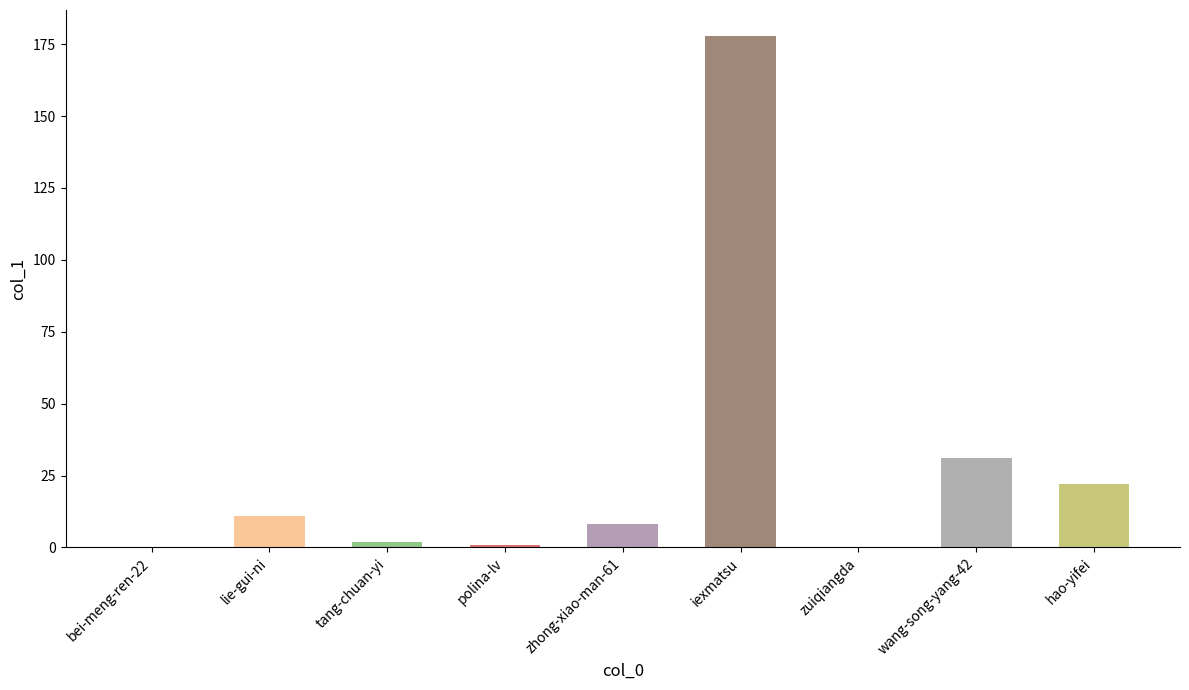

What is the ratio of the value at lie-gui-ni to the value at zhong-xiao-man-61?

1.4